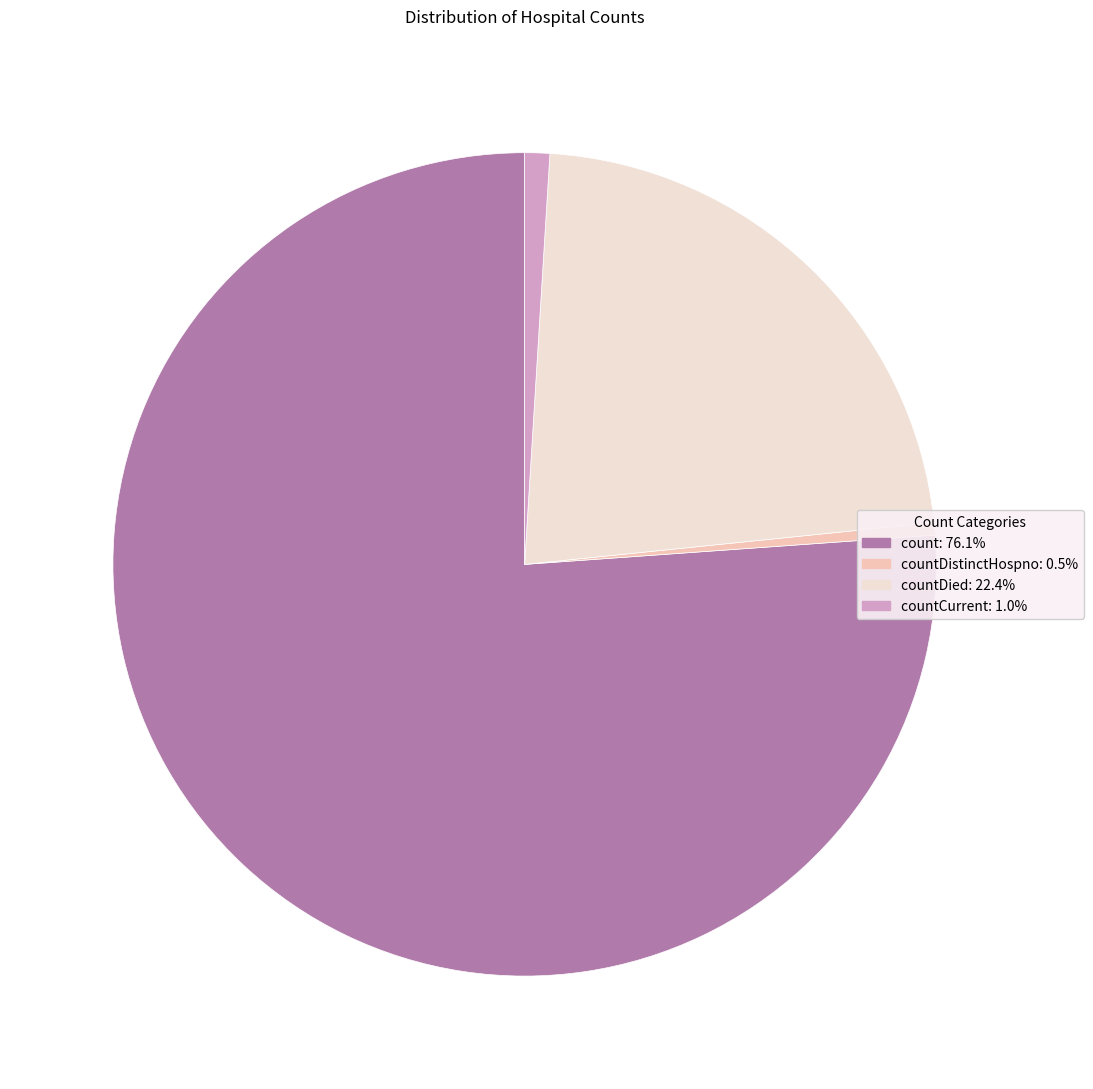

Is there any slice that represents more than half of the pie?

Yes